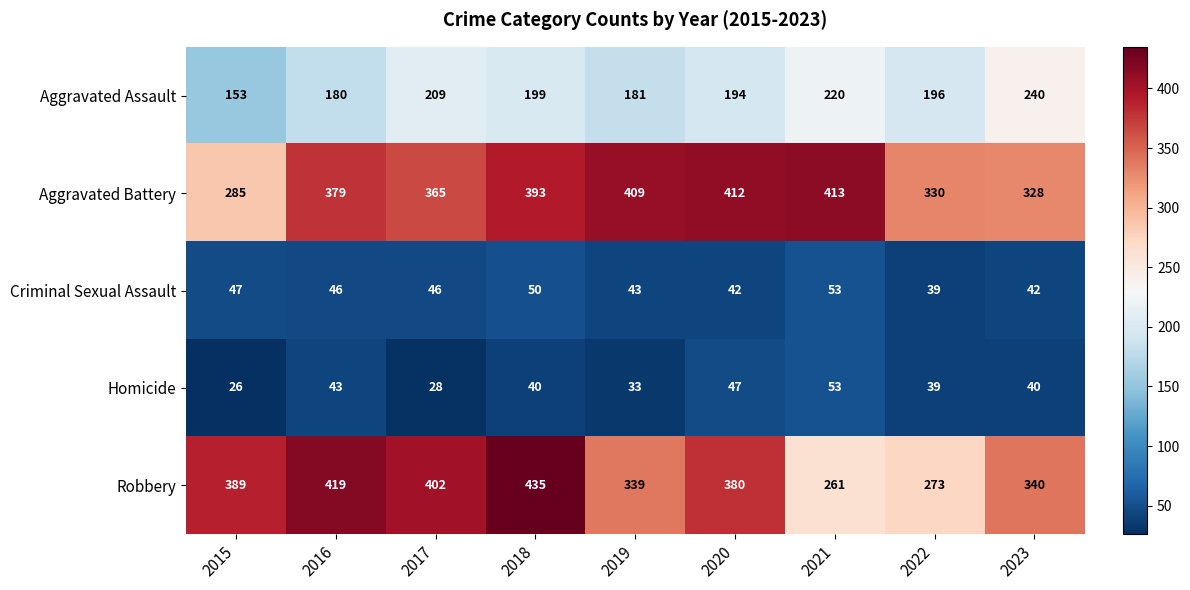

At how many categories does at least one series exceed 287?

9